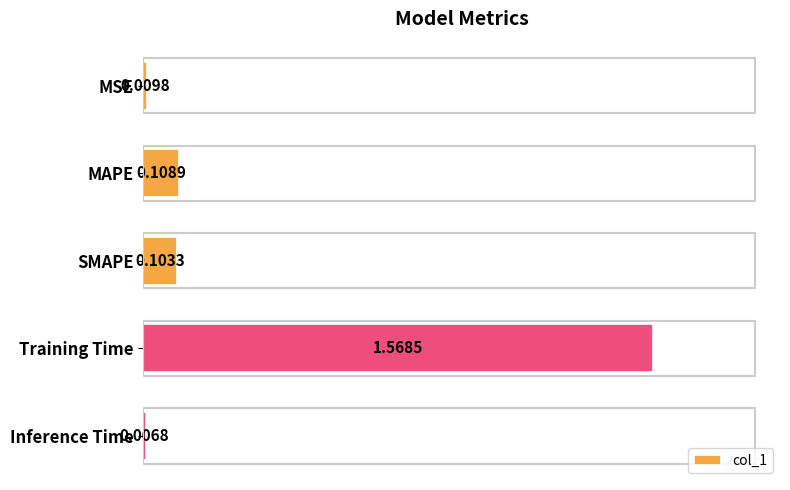

Are the bars horizontal?

Yes